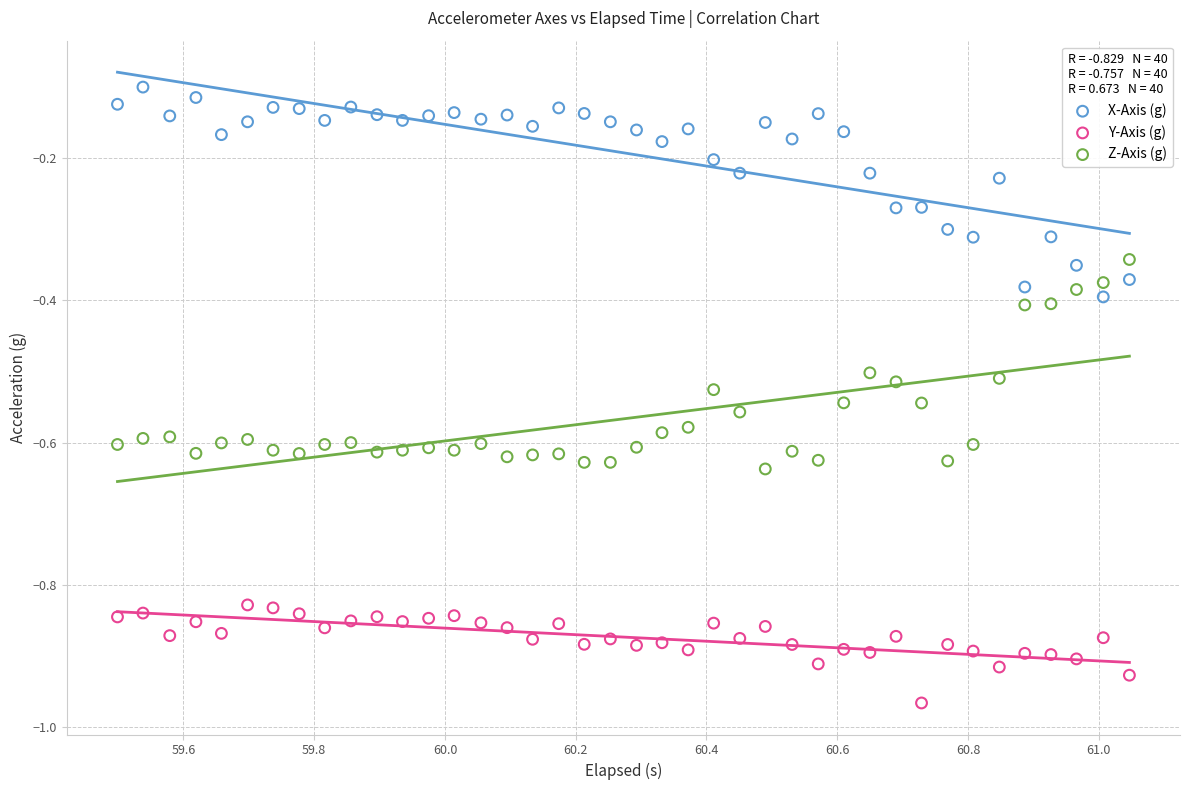

Which series contains the lowest Y value?

Y-Axis (g)